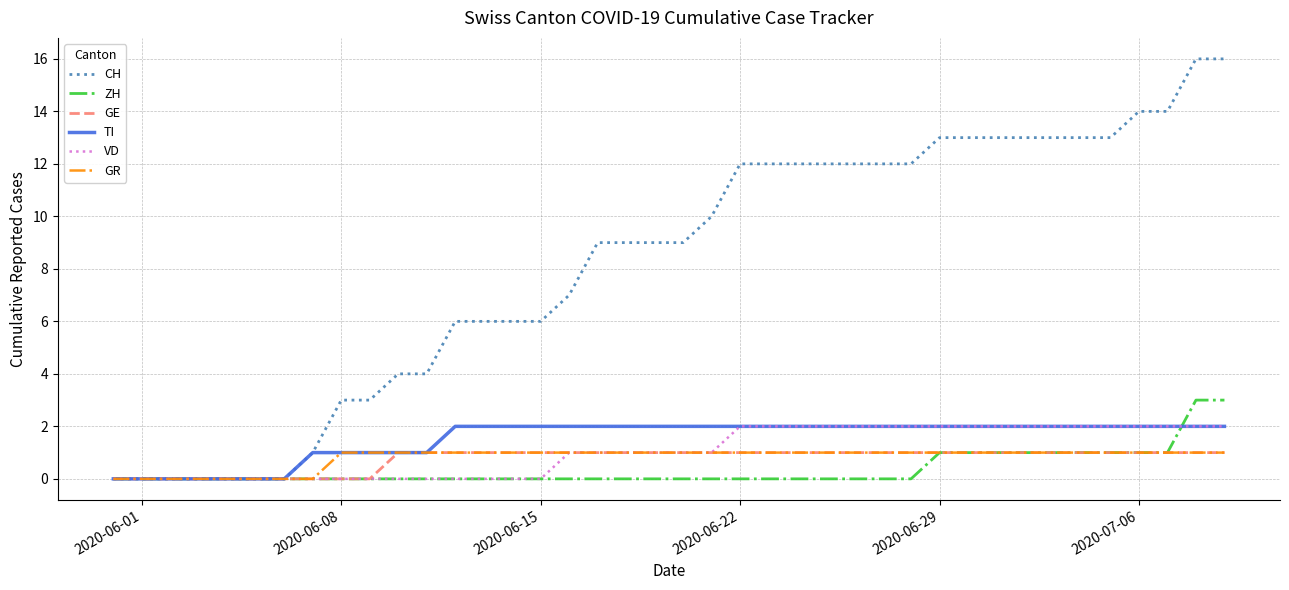

Which series has the largest total across all categories?

CH